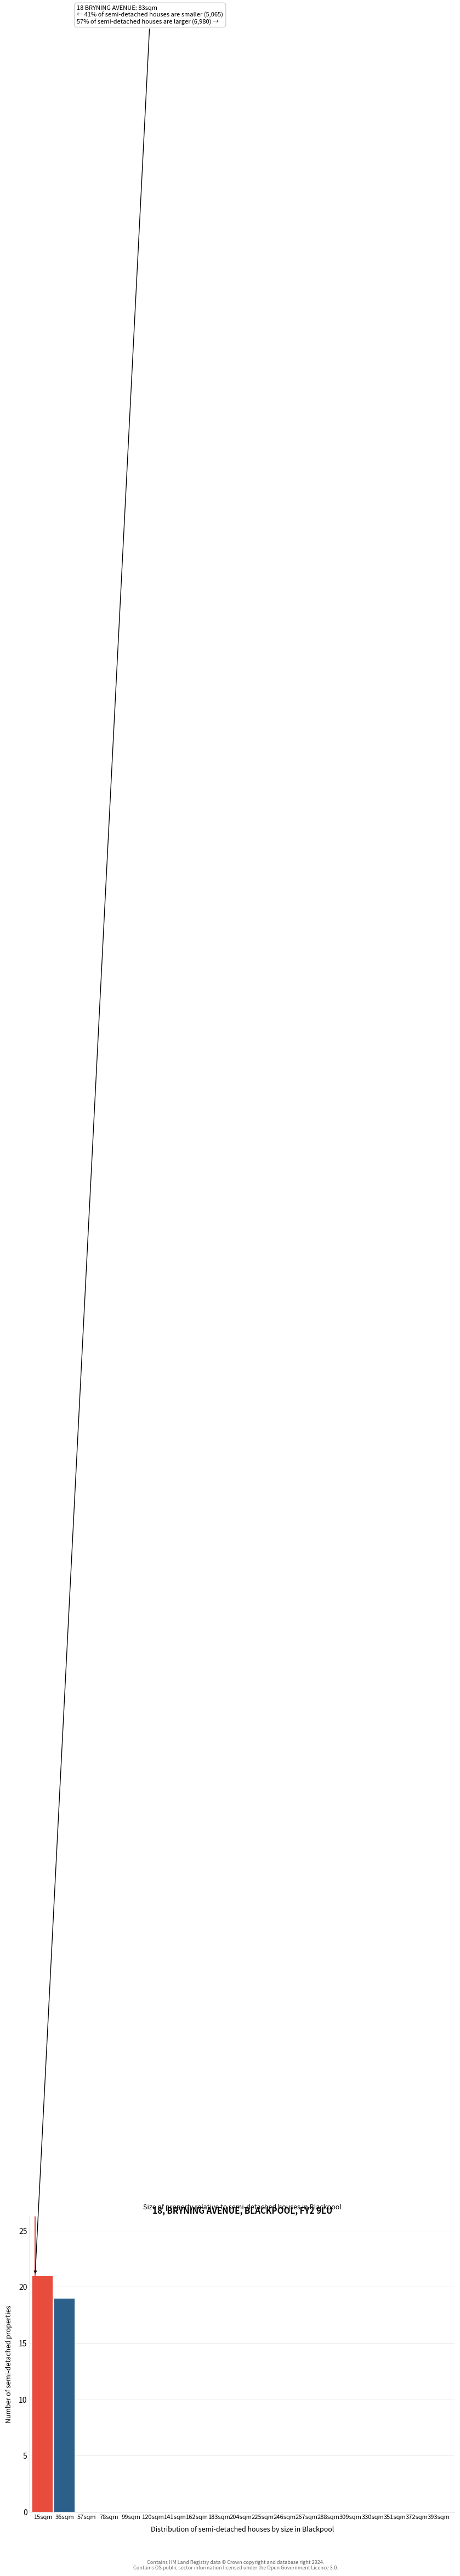

Reading left to right, transcribe all the data shown in this chart.

15sqm=21	36sqm=19	57sqm=0	78sqm=0	99sqm=0	120sqm=0	141sqm=0	162sqm=0	183sqm=0	204sqm=0	225sqm=0	246sqm=0	267sqm=0	288sqm=0	309sqm=0	330sqm=0	351sqm=0	372sqm=0	393sqm=0